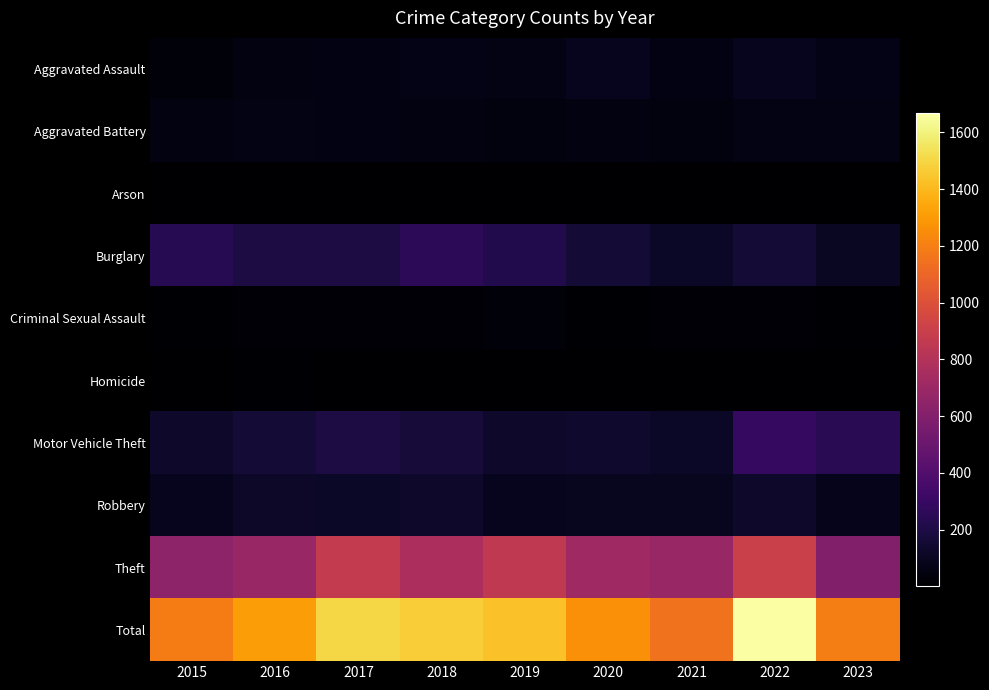

Reading left to right, transcribe all the data shown in this chart.

Aggravated Assault: 2015=31	2016=50	2017=59	2018=72	2019=61	2020=87	2021=58	2022=89	2023=70
Aggravated Battery: 2015=50	2016=60	2017=54	2018=52	2019=45	2020=48	2021=43	2022=66	2023=63
Arson: 2015=3	2016=3	2017=1	2018=6	2019=5	2020=4	2021=6	2022=7	2023=4
Burglary: 2015=236	2016=194	2017=192	2018=257	2019=221	2020=163	2021=117	2022=161	2023=110
Criminal Sexual Assault: 2015=13	2016=20	2017=19	2018=19	2019=29	2020=12	2021=23	2022=19	2023=14
Homicide: 2015=4	2016=8	2017=2	2018=5	2019=3	2020=6	2021=2	2022=6	2023=4
Motor Vehicle Theft: 2015=125	2016=163	2017=191	2018=164	2019=125	2020=134	2021=113	2022=291	2023=248
Robbery: 2015=87	2016=123	2017=115	2018=130	2019=89	2020=94	2021=95	2022=125	2023=85
Theft: 2015=641	2016=689	2017=873	2018=767	2019=855	2020=713	2021=691	2022=905	2023=600
Total: 2015=1190	2016=1310	2017=1506	2018=1472	2019=1433	2020=1261	2021=1148	2022=1669	2023=1198